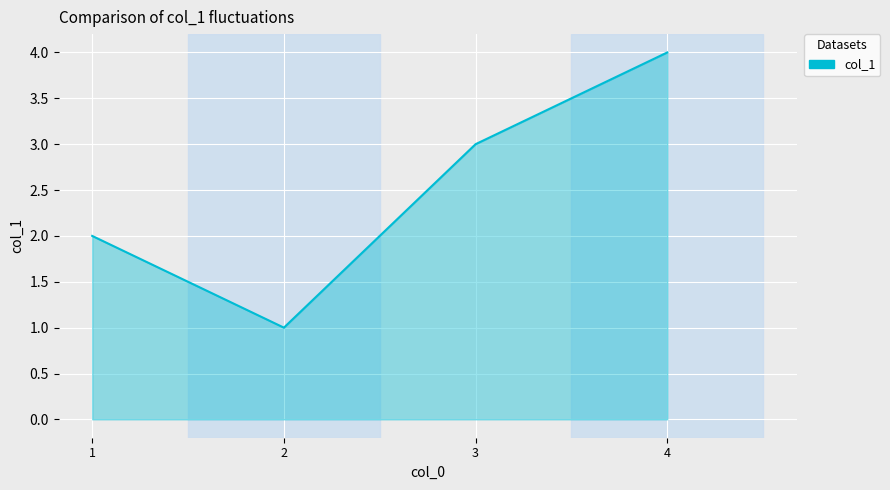

The chart shows a value of 2 at 4. True or false?

False